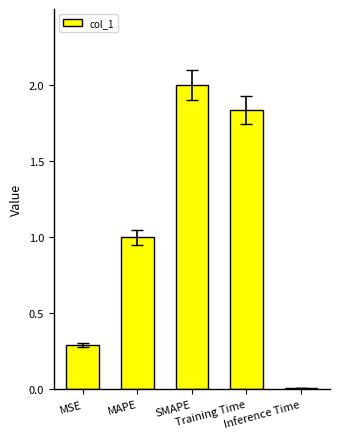

Which has a higher value, Training Time or MSE?

Training Time